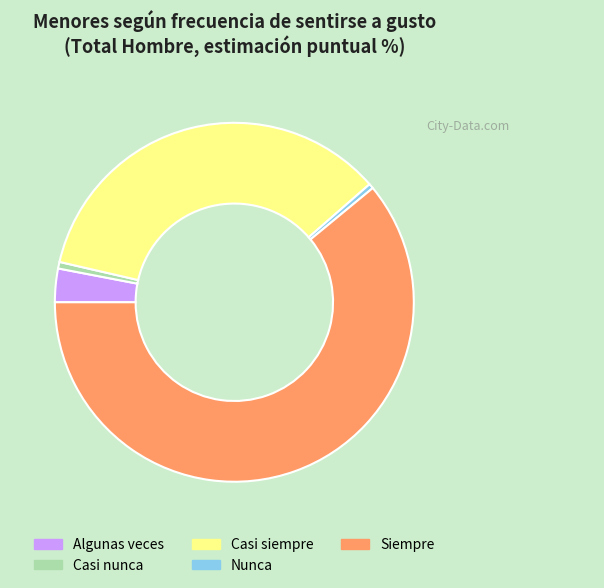

What is the majority slice?

Siempre